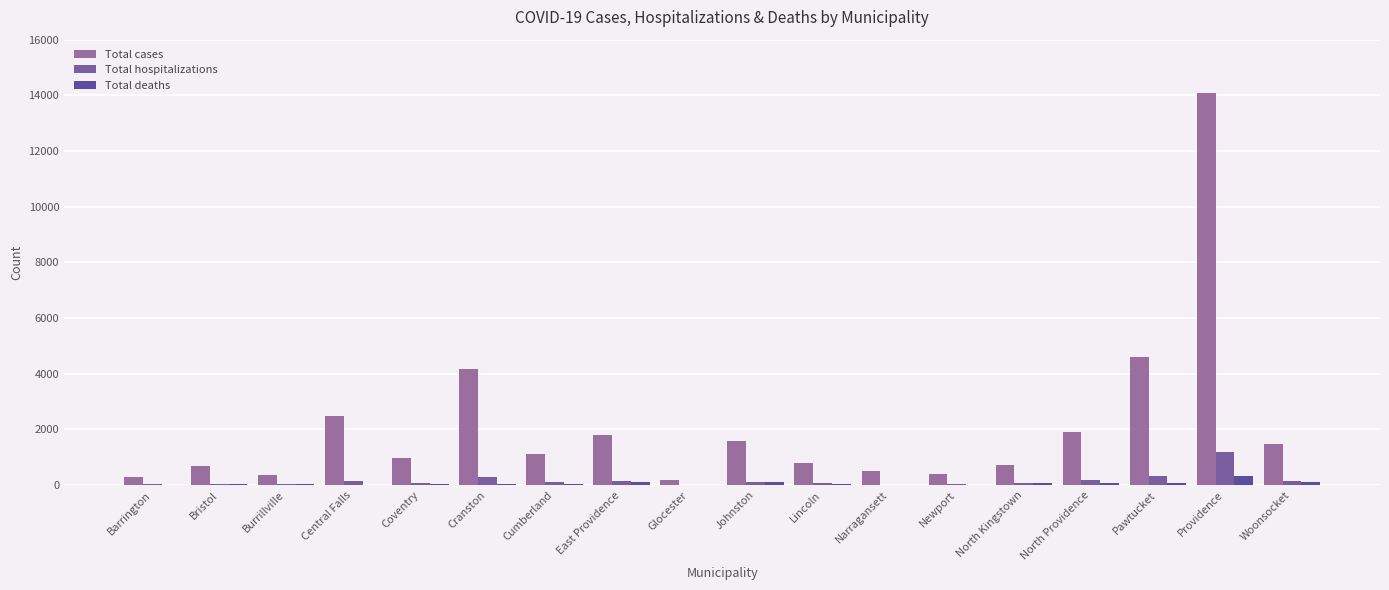

What is the value of the Total cases bar at the 16th from the left?

4593